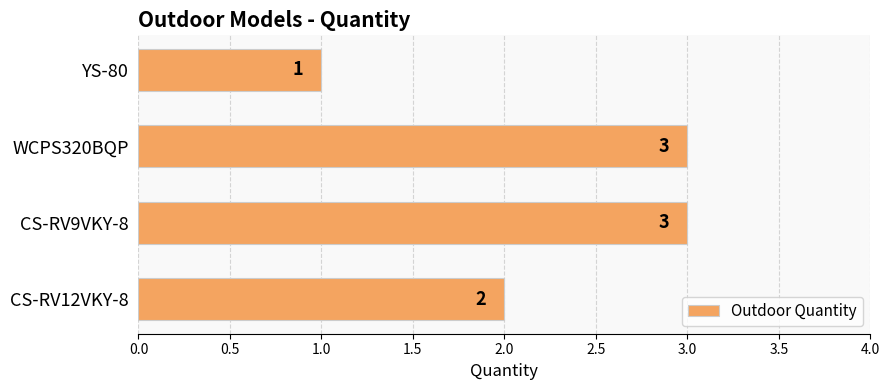

What is the sum of all values?

9